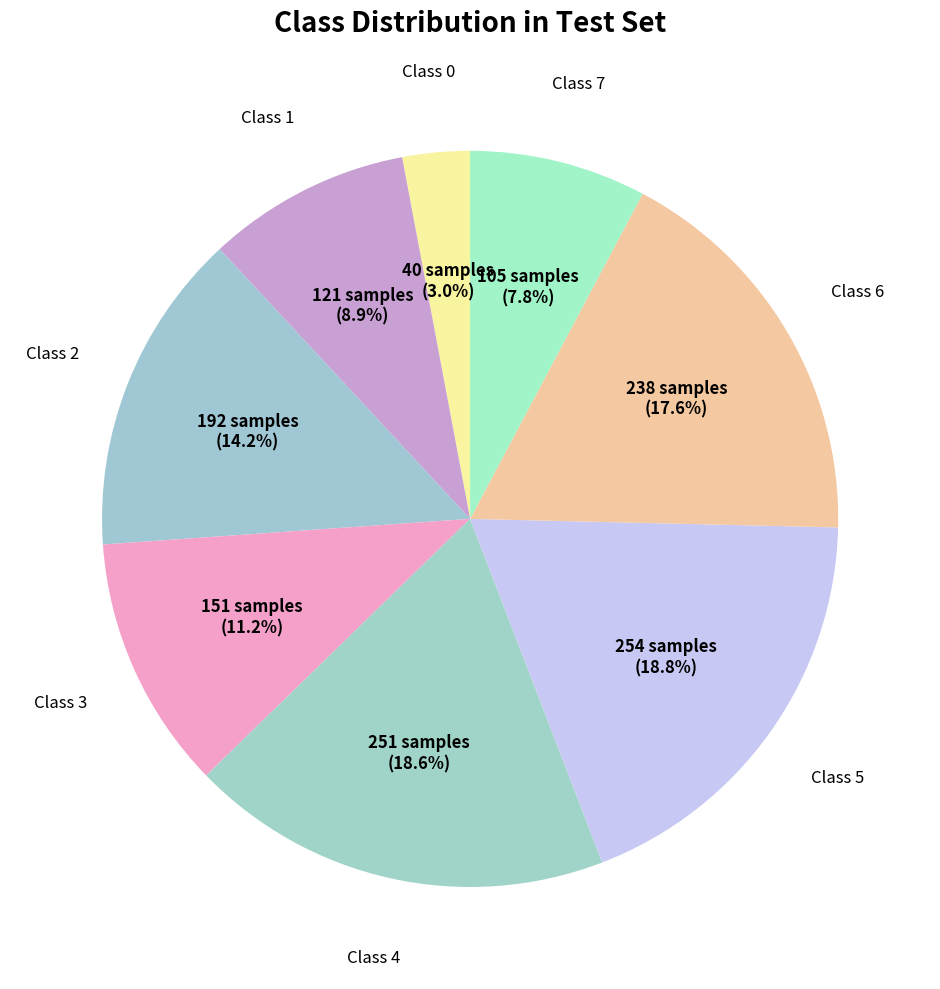

How many slices are in this pie chart?

8